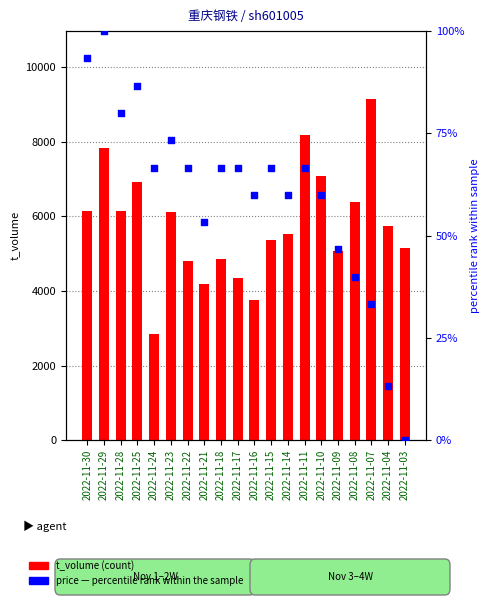

At how many categories does at least one series exceed 7319?

3